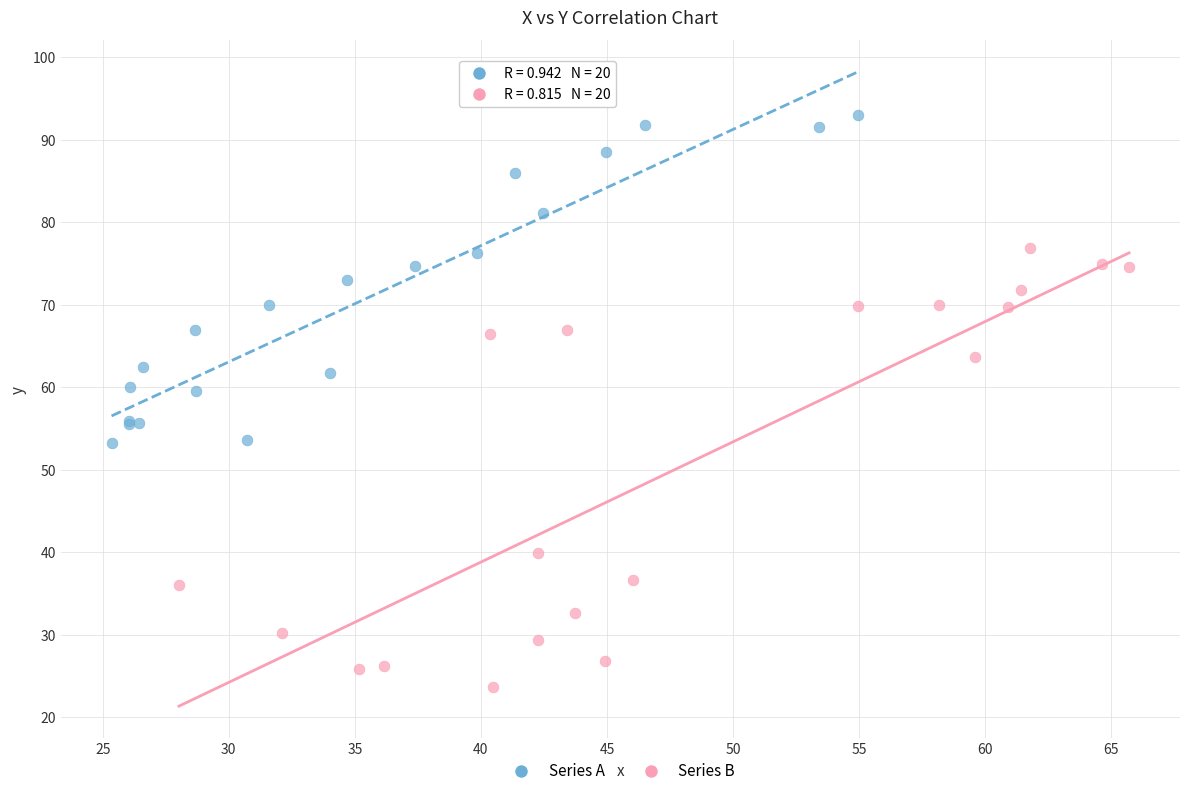

Which series contains the highest Y value?

Series A